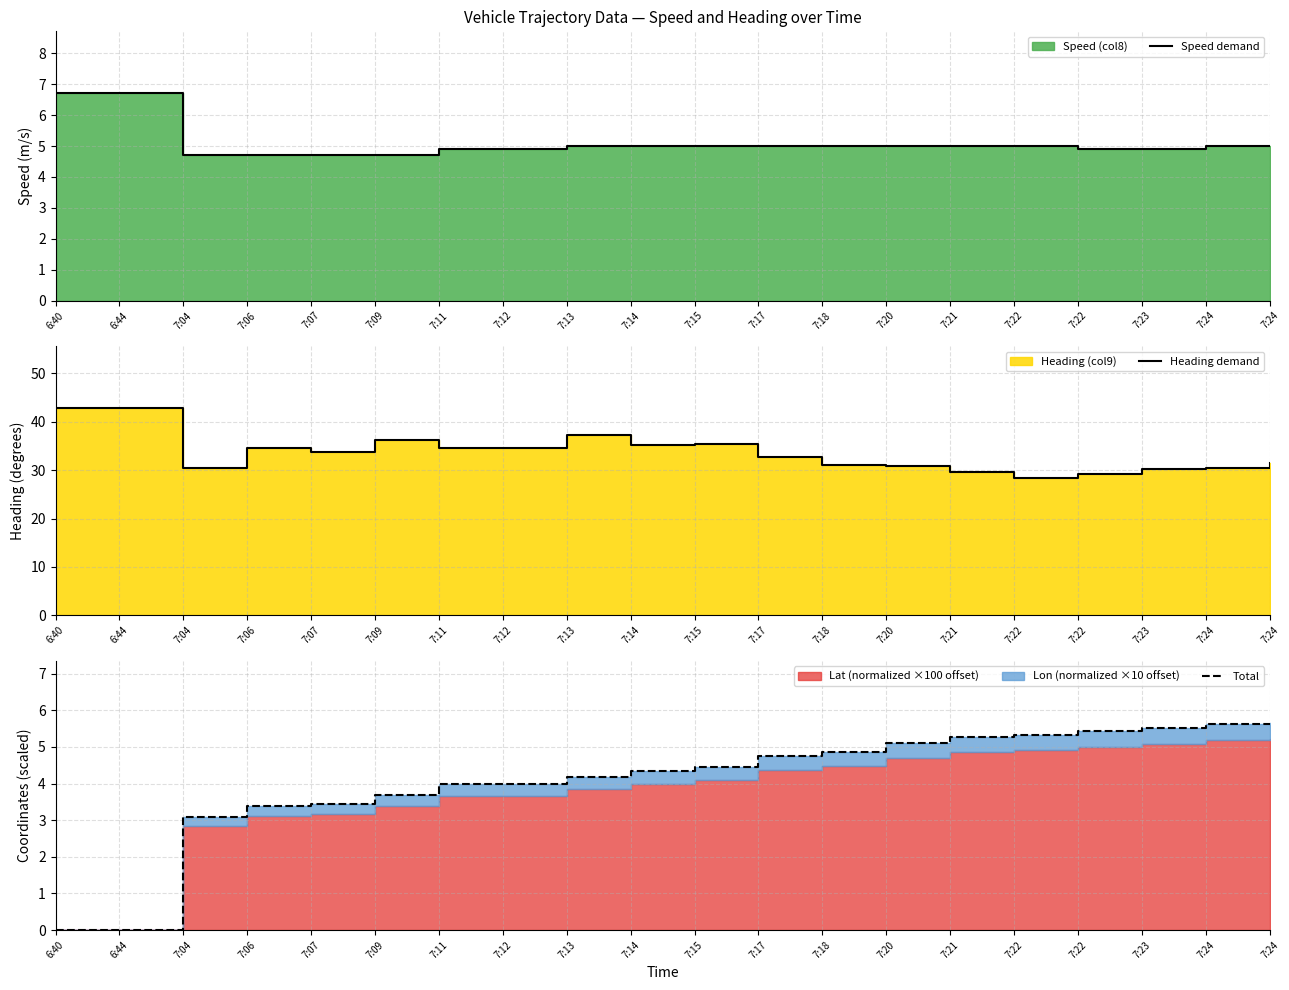

What is the total value across all series at 6:44?

49.5